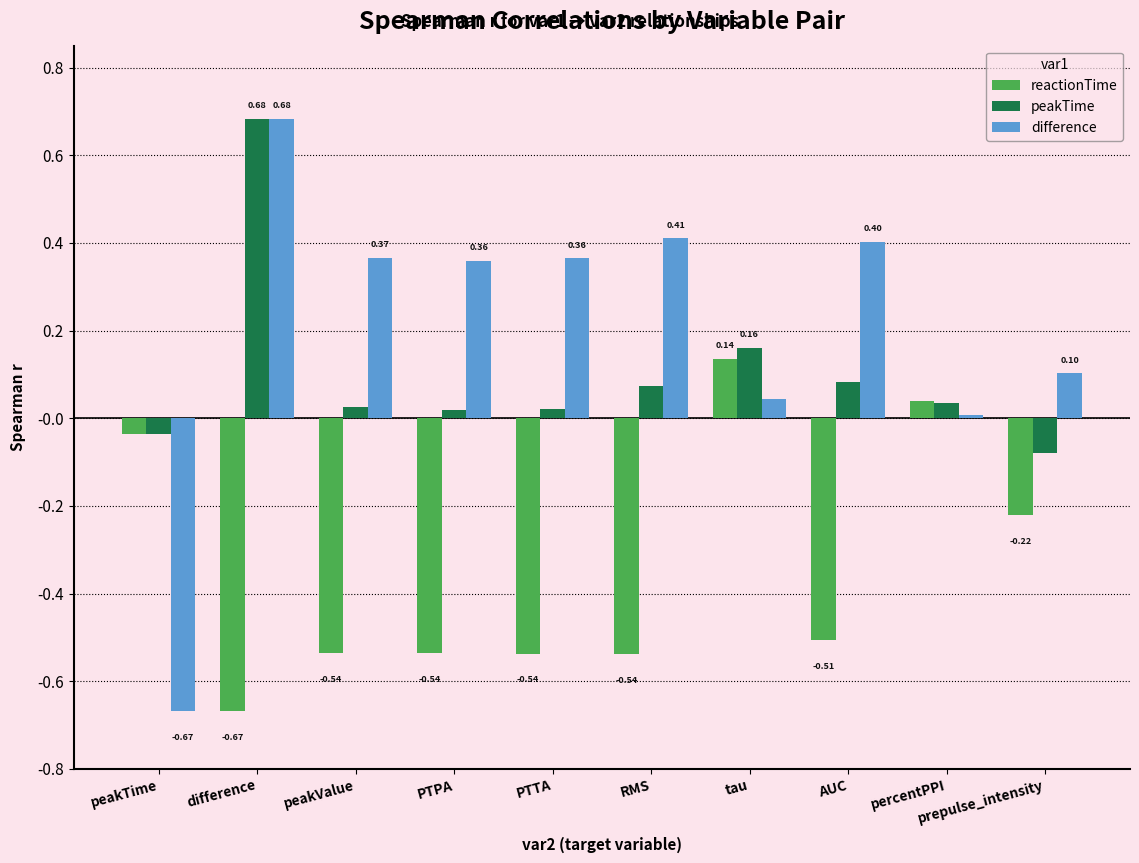

At peakValue, list the series in order from largest to smallest.

difference, peakTime, reactionTime